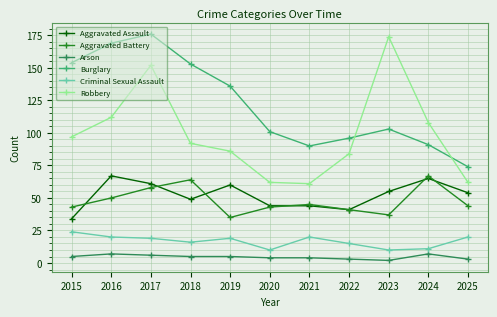

In Aggravated Battery, how many points are higher than both neighbors (excluding endpoints)?

3